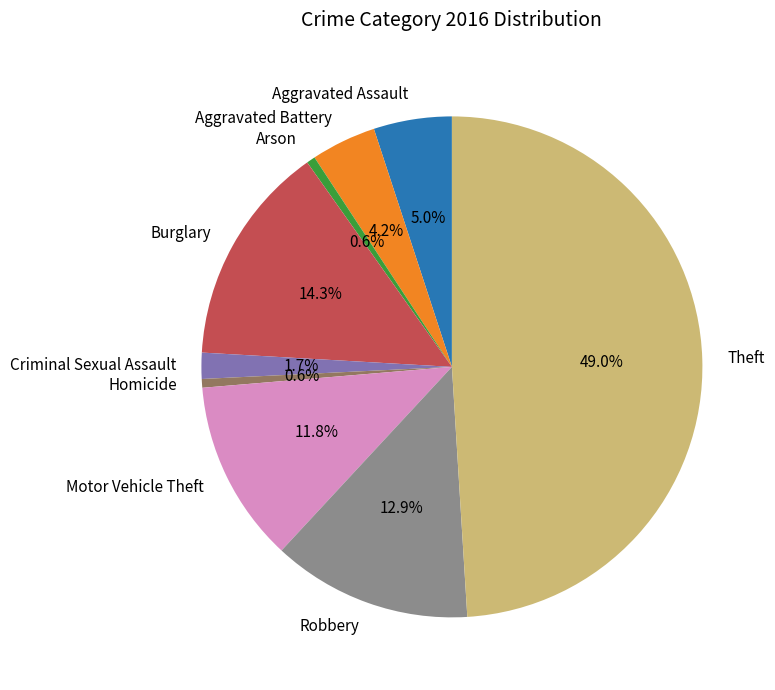

Is the sum of Motor Vehicle Theft and Robbery greater than half?

No